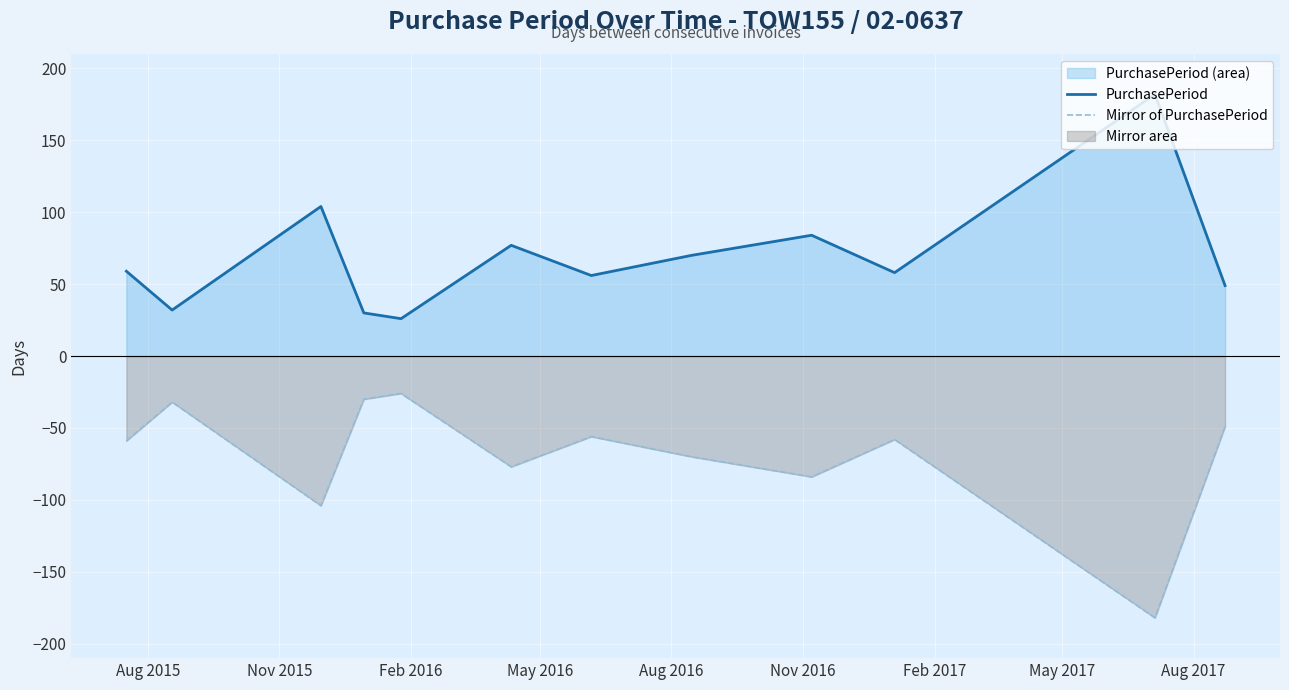

True or false: Mirror of PurchasePeriod has more than 2 points higher than both neighbors.

True